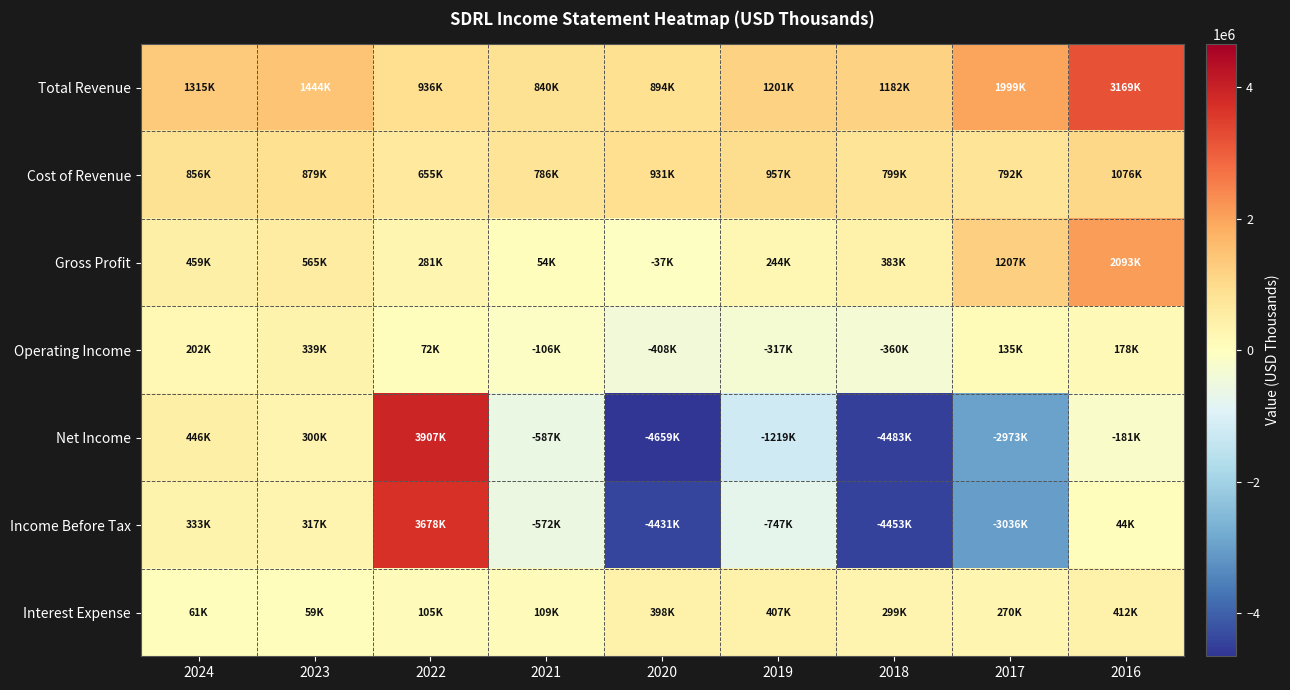

At which category does the chart reach its minimum across all series?

2020